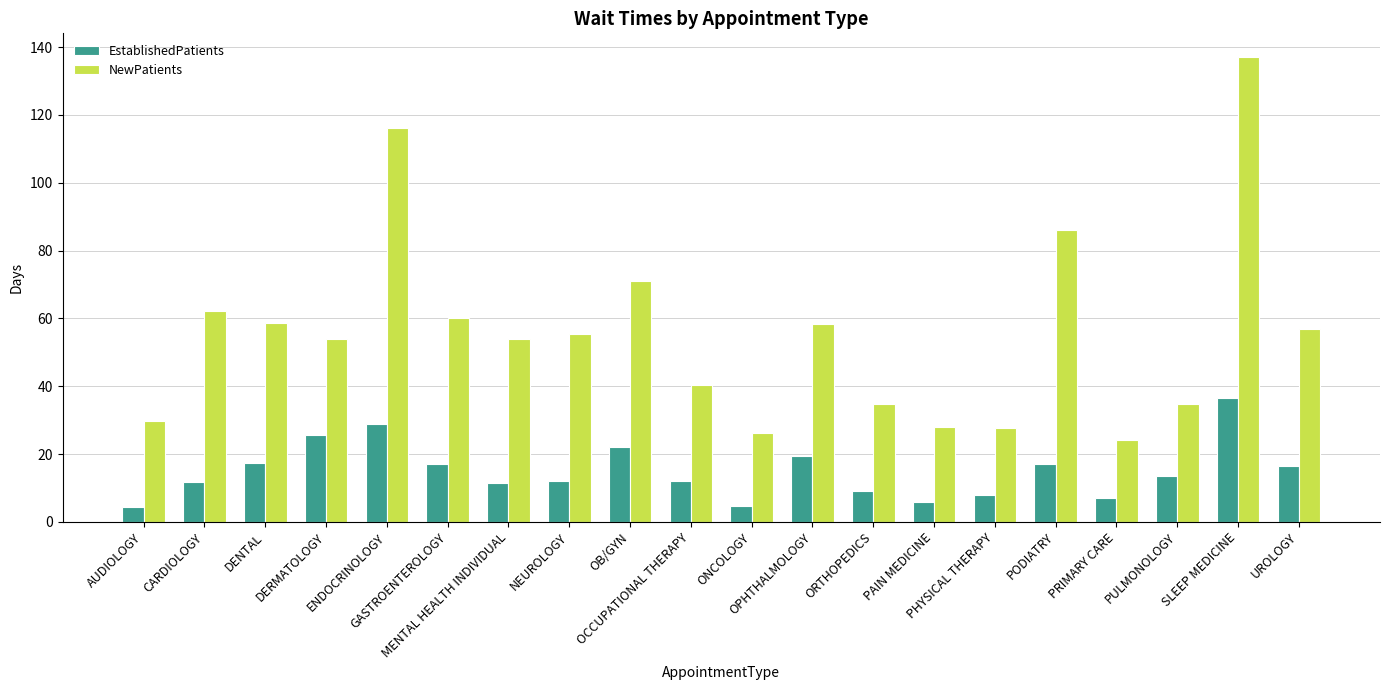

Rank the series at MENTAL HEALTH INDIVIDUAL from lowest to highest value.

EstablishedPatients, NewPatients